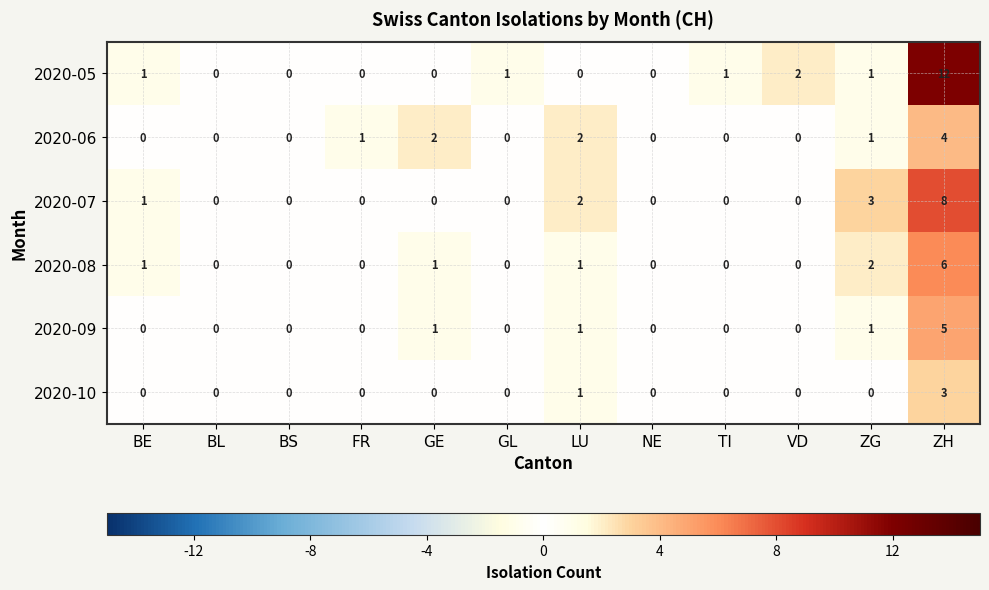

How many values in the 2020-05 series are below 1?

6